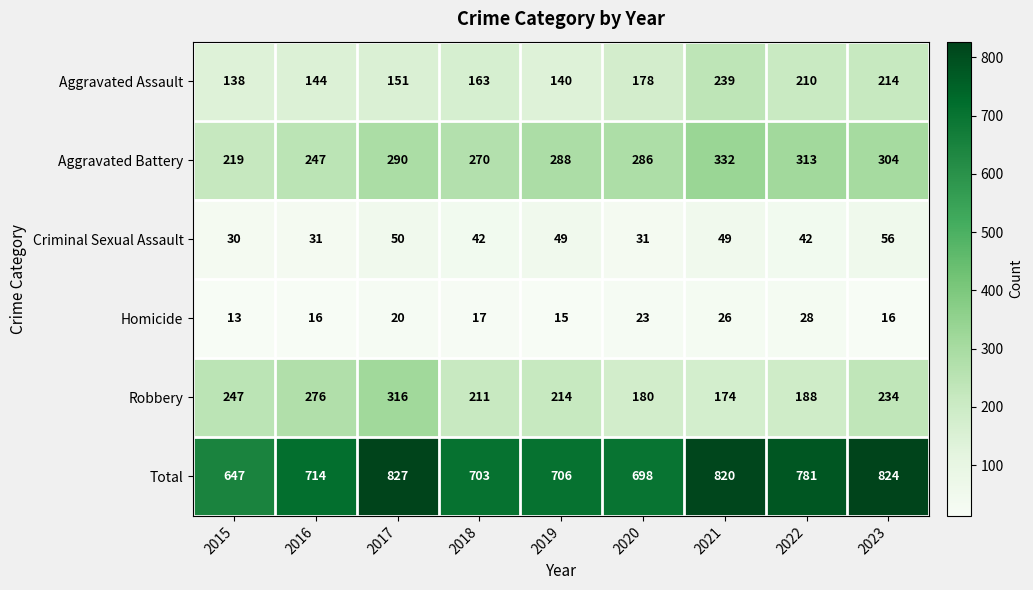

What is the minimum value shown in the chart?

13